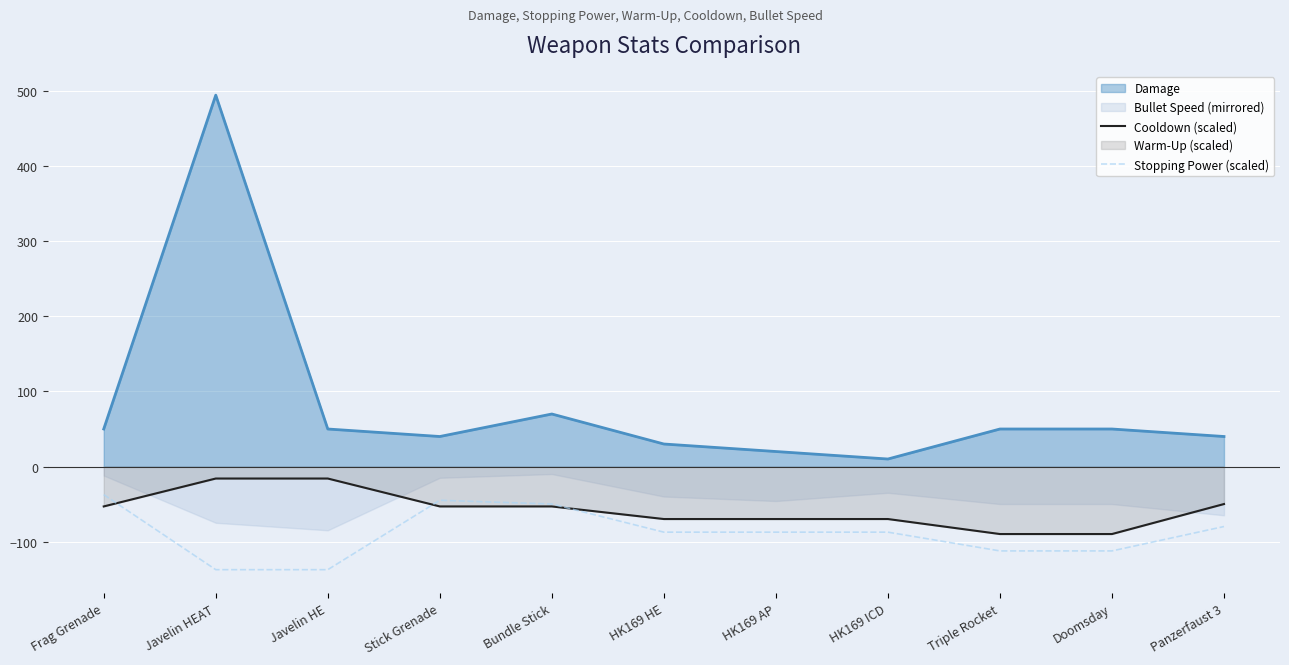

The Cooldown (scaled) series shows -53.2 at Bundle Stick. True or false?

True